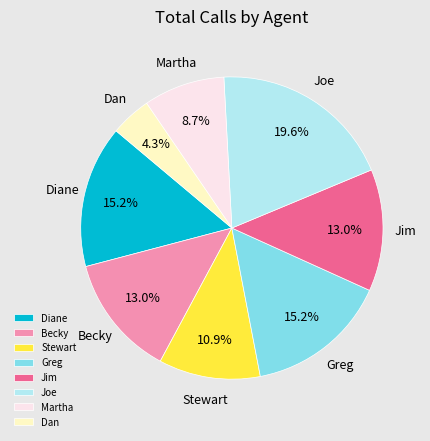

Is the sum of Becky and Greg greater than half?

No